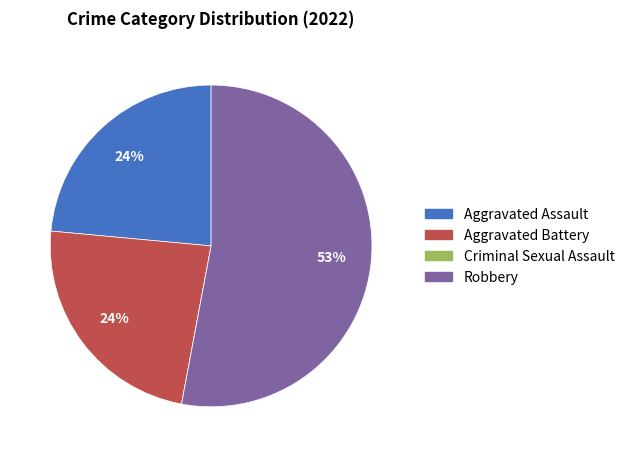

Is the sum of Aggravated Battery and Aggravated Assault greater than half?

No